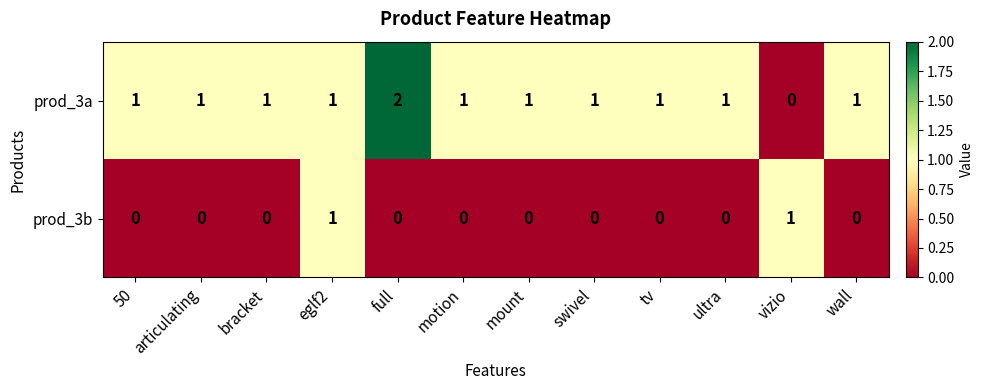

Which series has the widest spread of values?

prod_3a